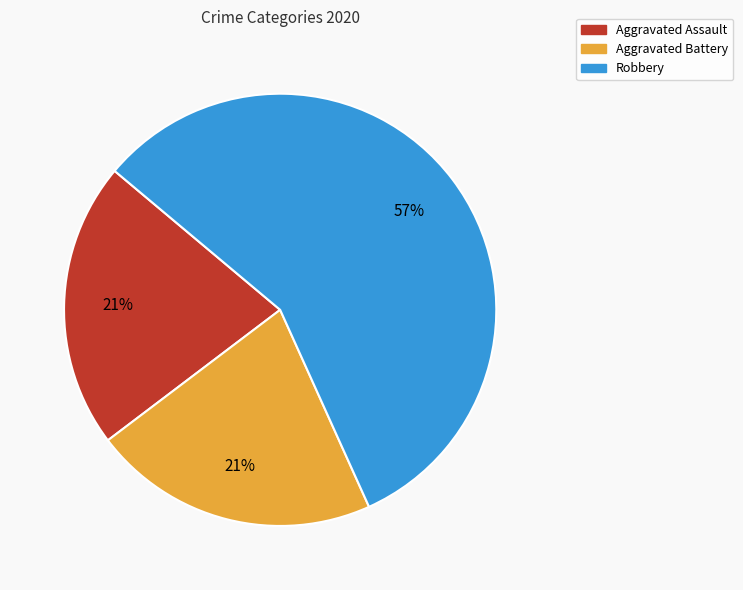

Which slice represents more than half of the pie?

Robbery